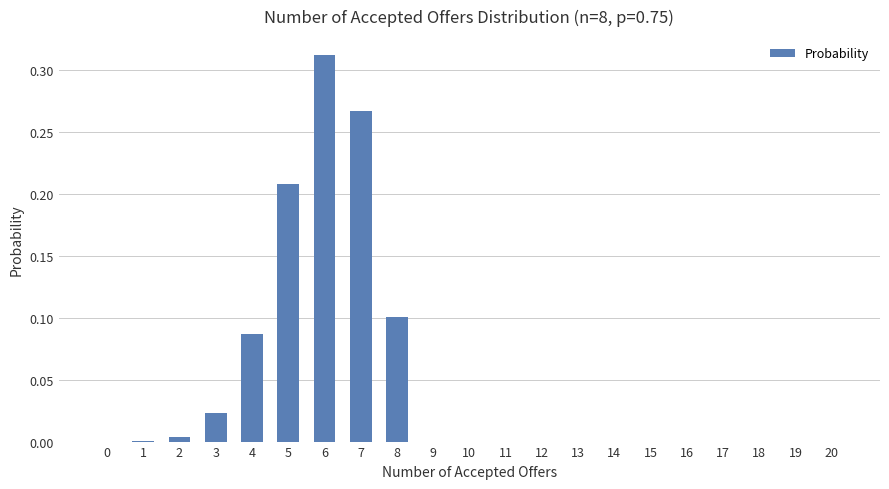

Which category has the highest value across all series?

6